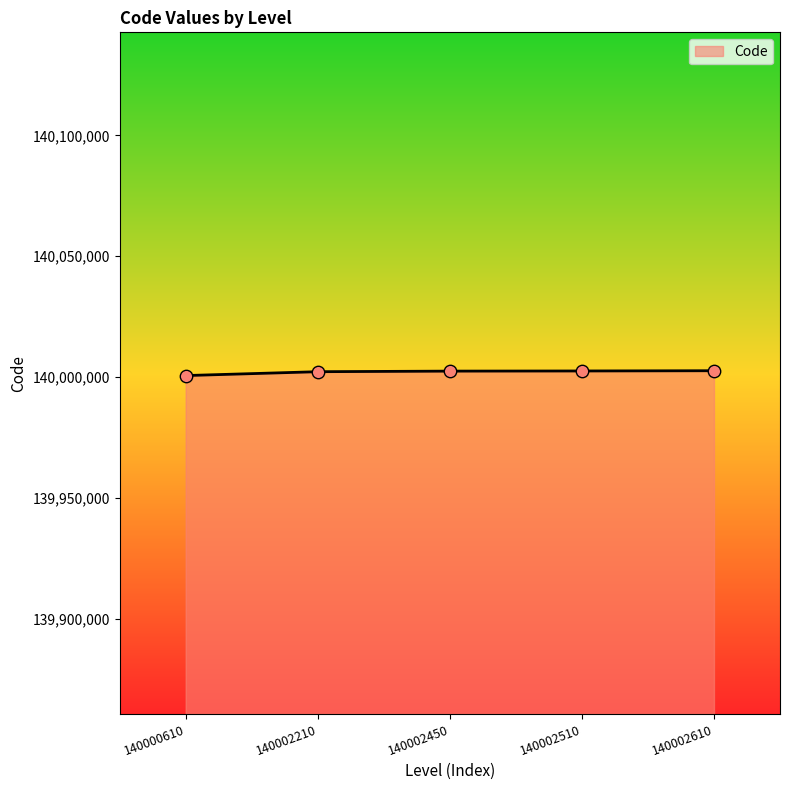

What is the change in value from 140000610 to 140002510?

+1900